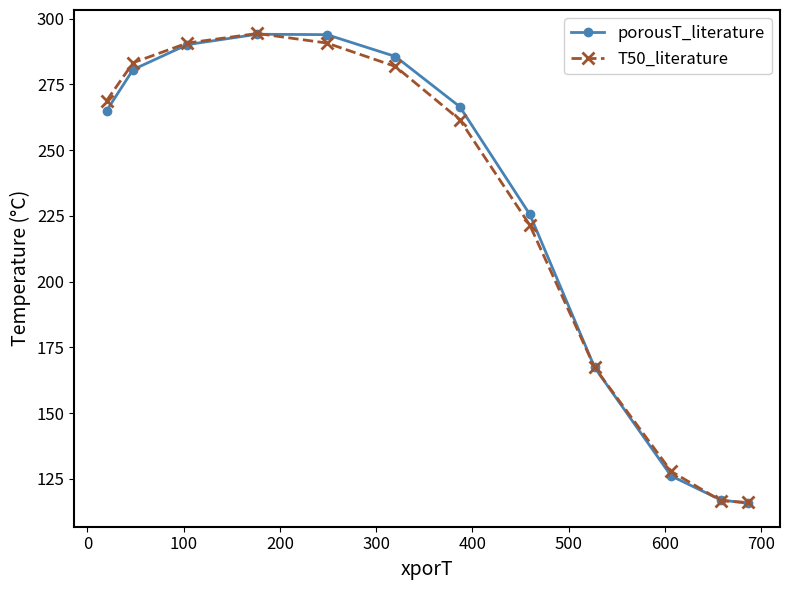

What is the difference between the maximum and second lowest values in the porousT_literature series?

177.1